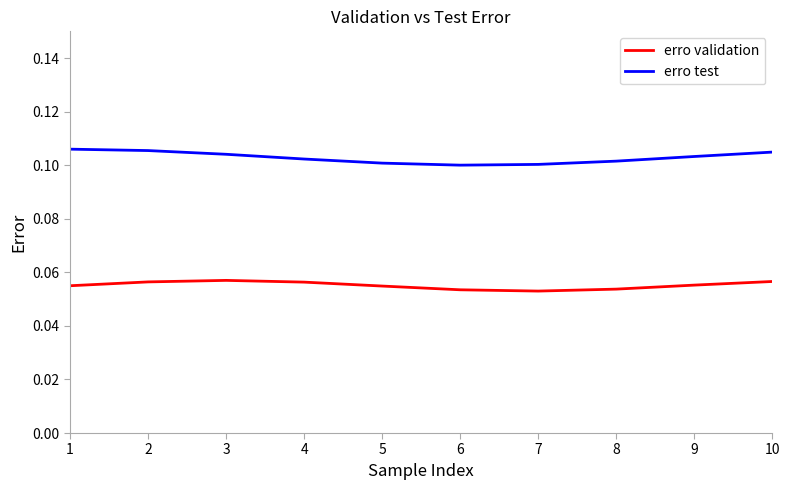

The erro test series shows 0.1 at 8. True or false?

True